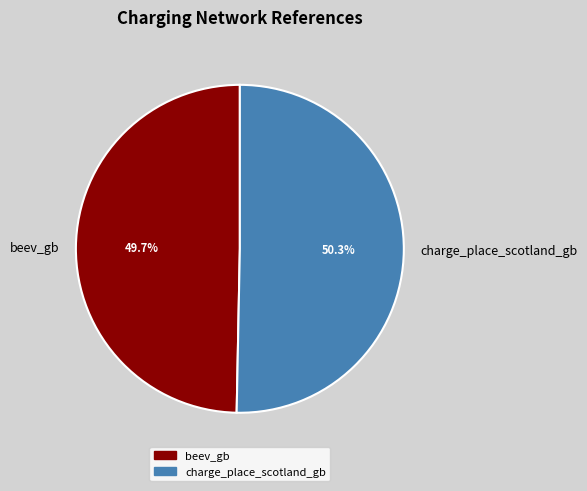

What percentage is the charge_place_scotland_gb slice, to the nearest percent?

50%